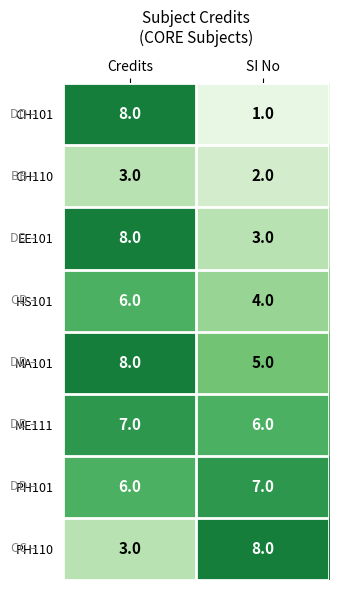

Rank the categories by EE101 value from highest to lowest.

Credits, SI No